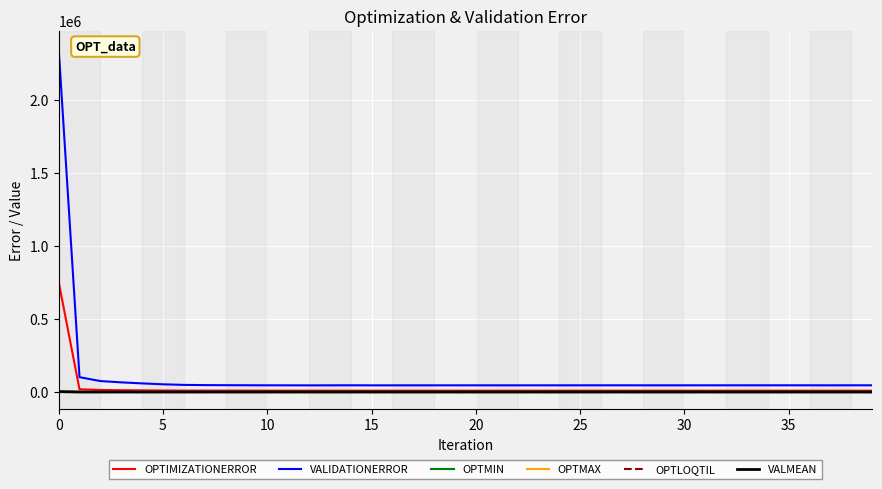

Which series has the widest spread of values?

VALIDATIONERROR